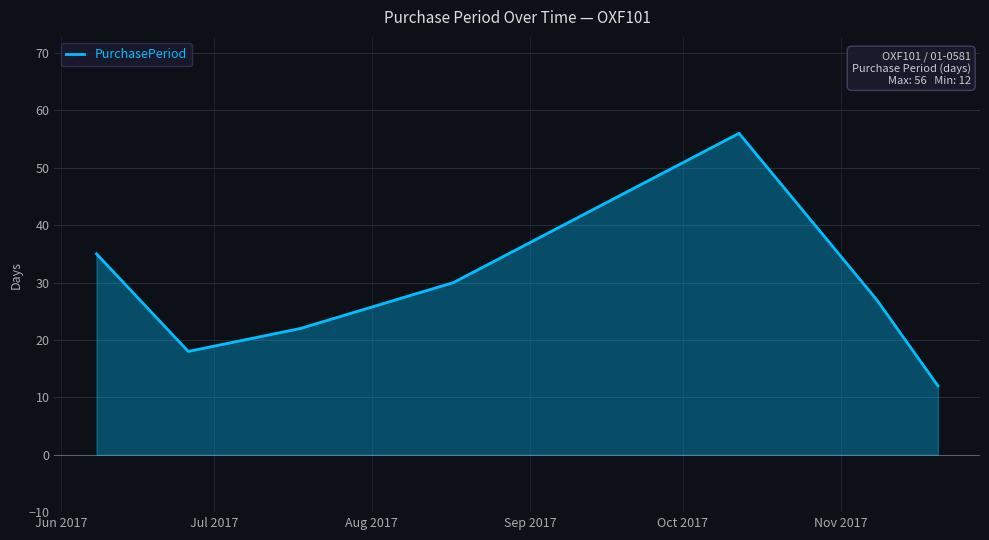

Reading right to left, extract all data points from this chart.

12	27	56	30	22	18	35